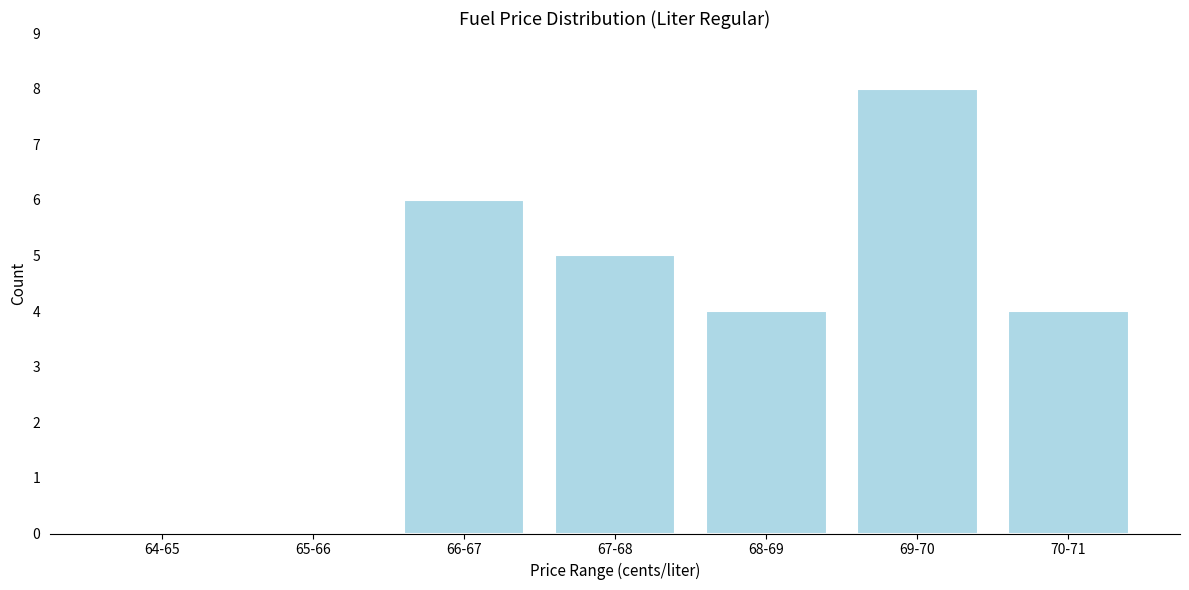

Reading left to right, what are all the values shown in this chart?

64-65=0	65-66=0	66-67=6	67-68=5	68-69=4	69-70=8	70-71=4